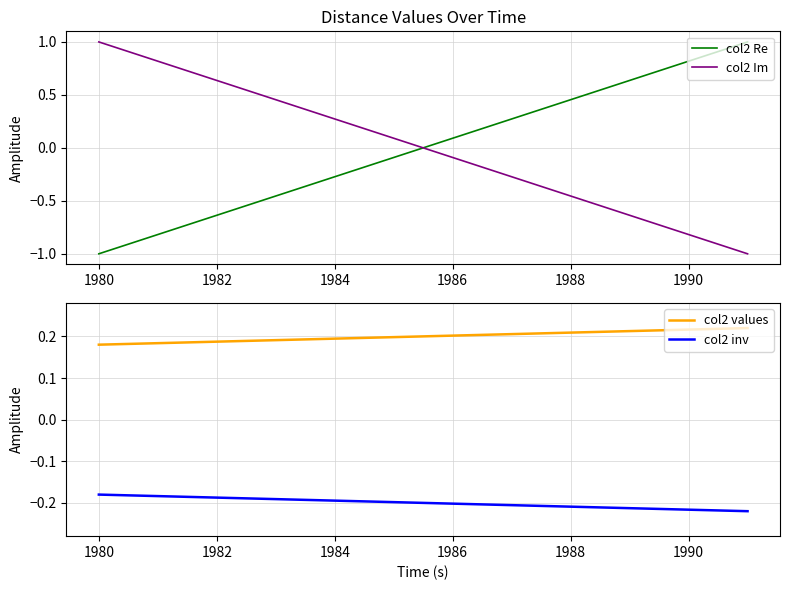

How many distinct data groups are displayed?

4